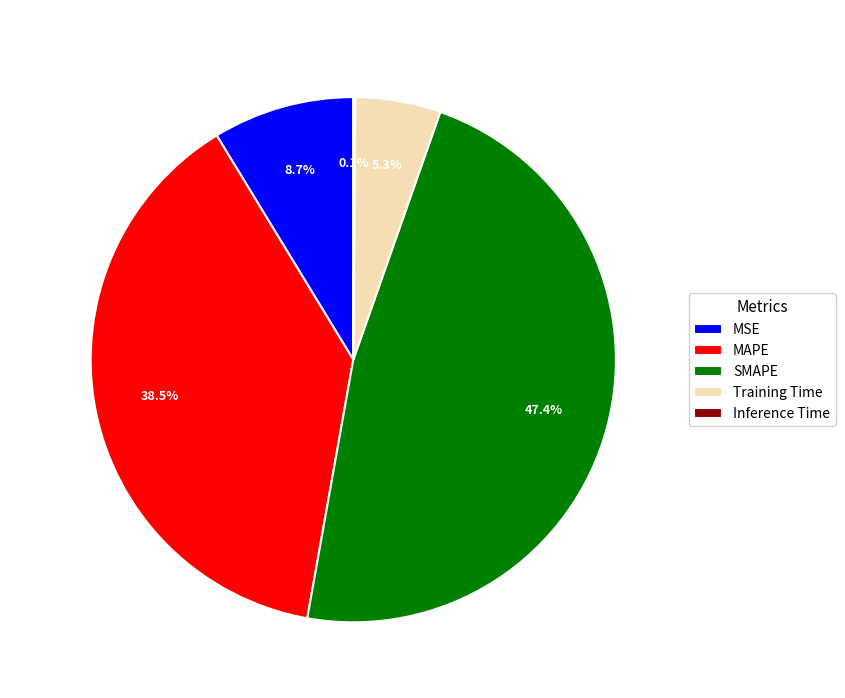

Which slice is the largest?

SMAPE